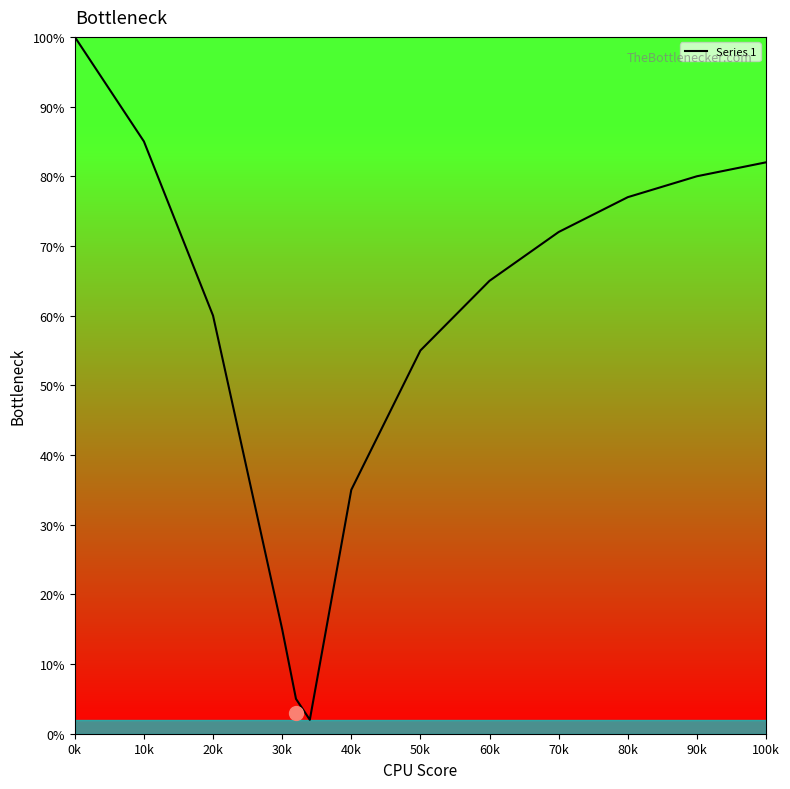

What is the maximum value shown in the chart?

100